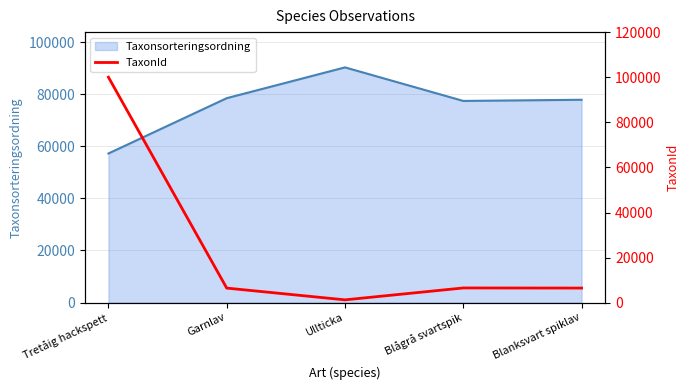

How many lines are shown in the chart?

1